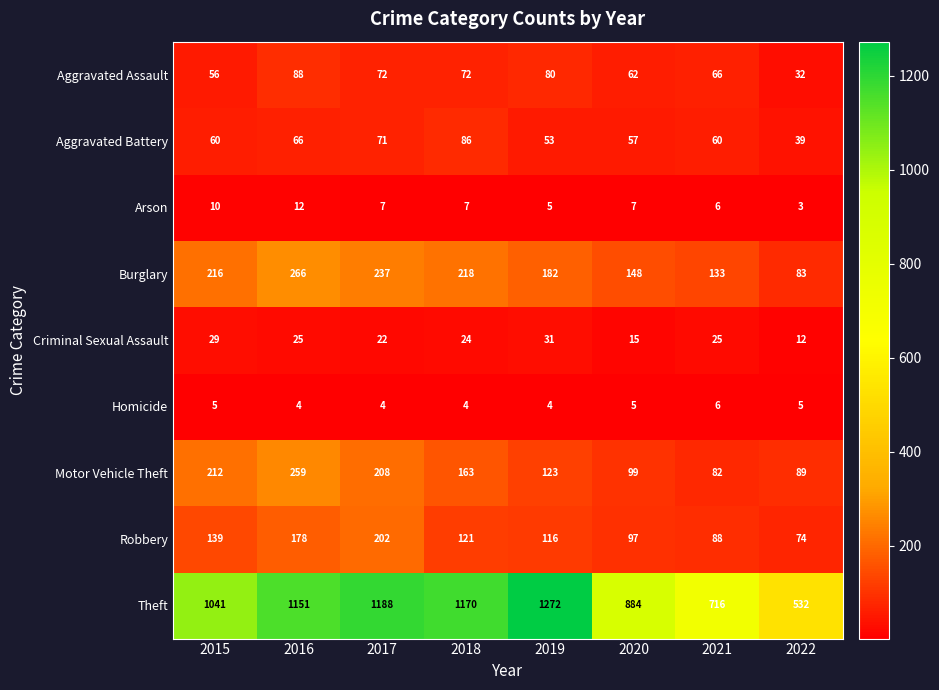

What is the difference between the maximum and minimum values in the Burglary series?

183